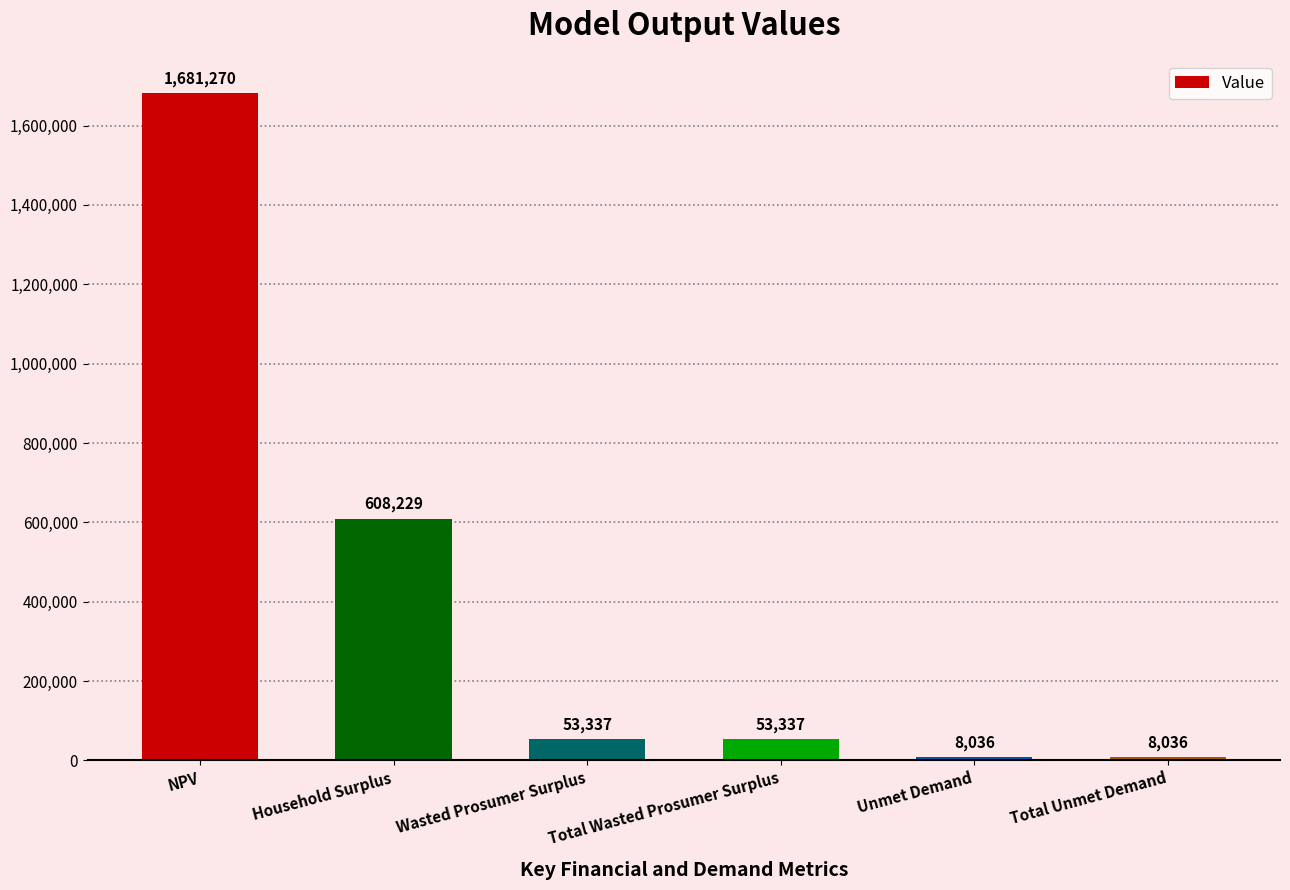

What is the ratio of the value at Total Unmet Demand to the value at Wasted Prosumer Surplus?

0.2